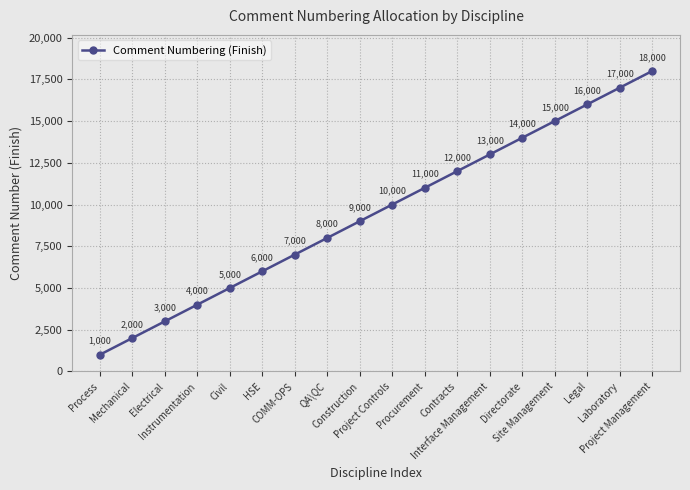

What is the sum of the values at Instrumentation and Site Management?

19000